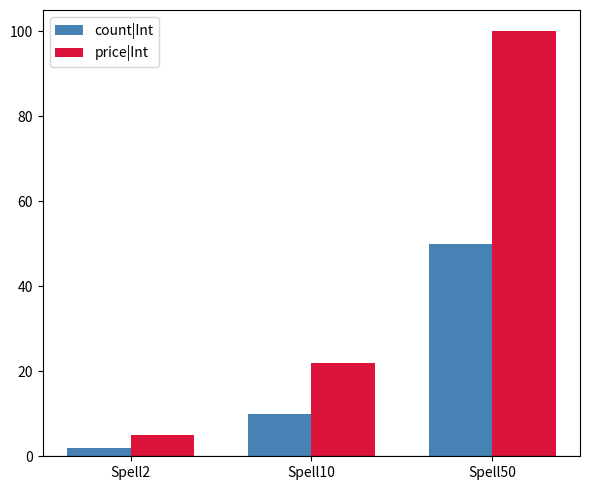

What is the smallest value displayed?

2